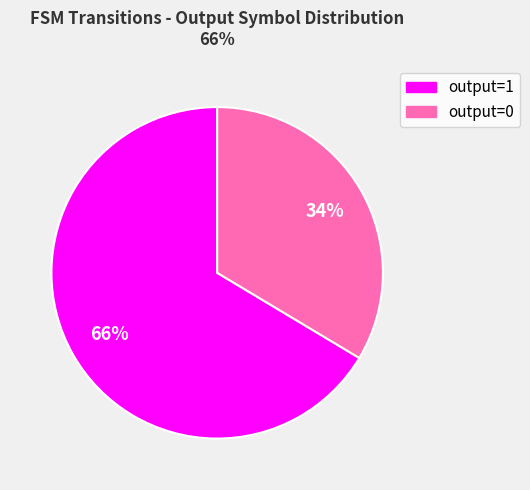

Combined, do output=0 and output=1 account for over 50%?

Yes